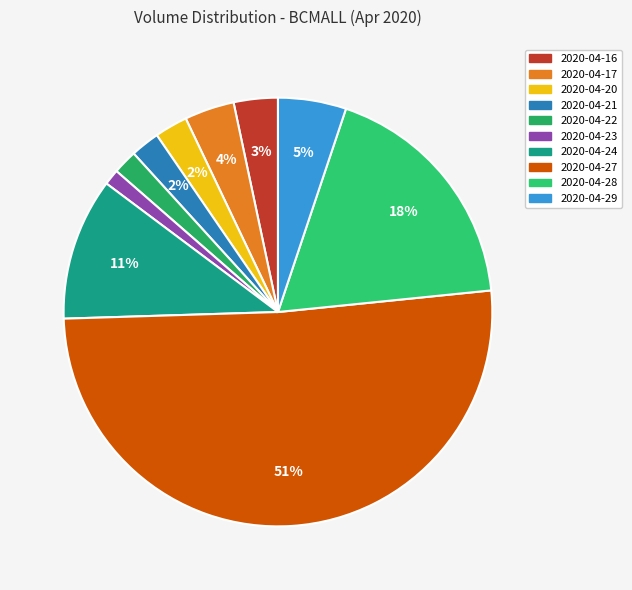

What percentage is the 2020-04-24 slice, to the nearest percent?

11%